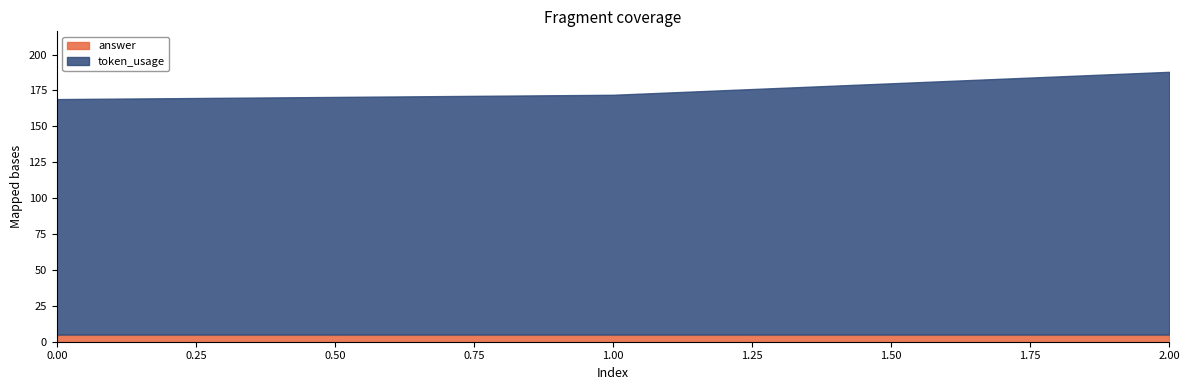

The value of answer at 2 is 5. True or false?

True